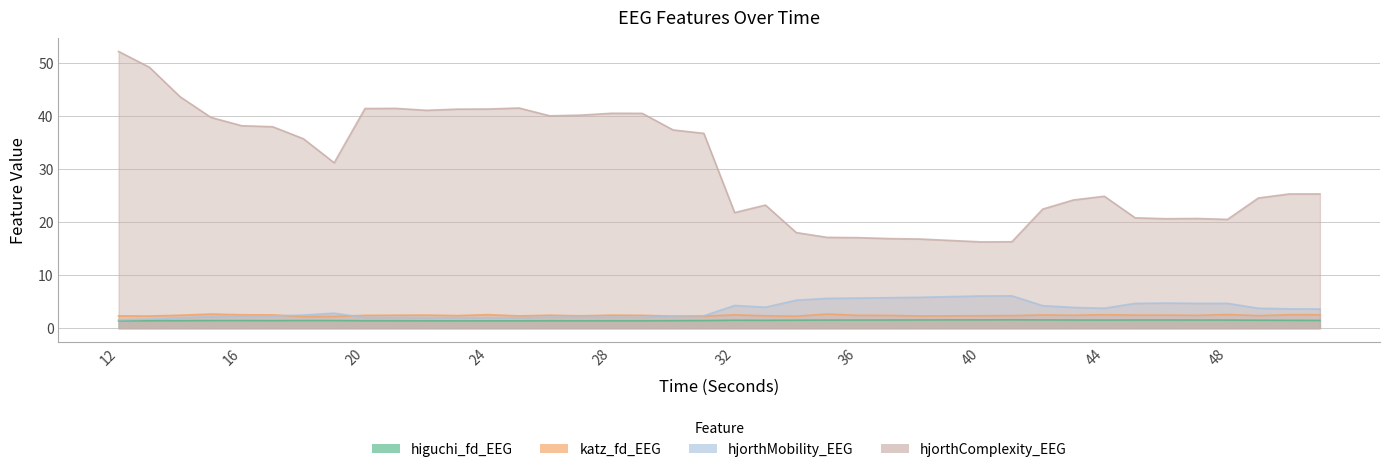

At which category does hjorthComplexity_EEG reach its first local valley?

19